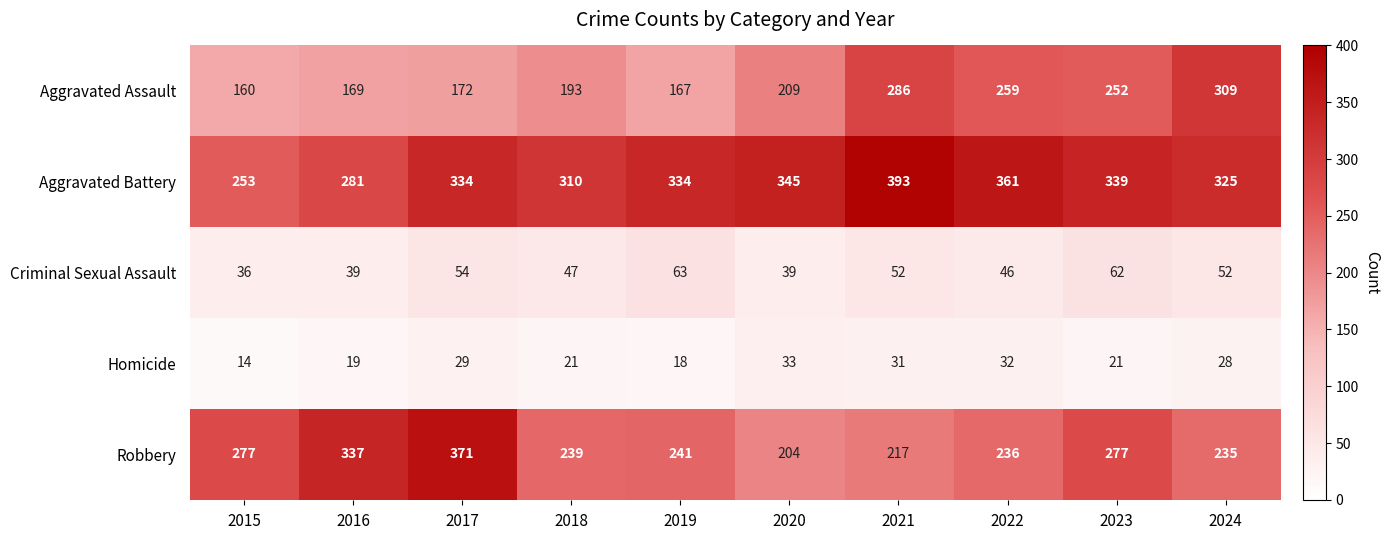

At how many categories does at least one series exceed 164?

10